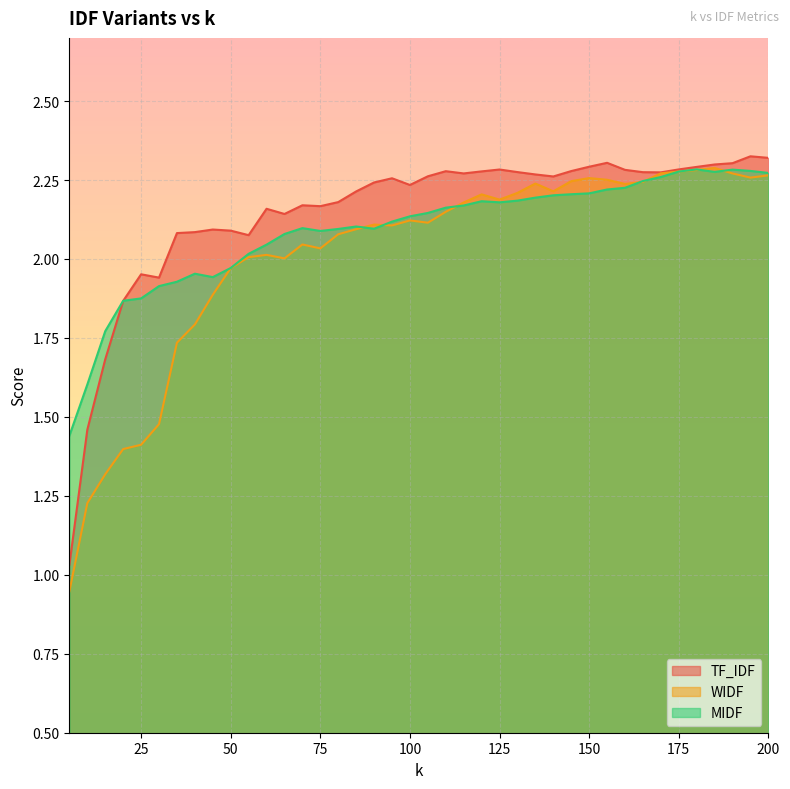

How many categories are shown in the chart?

40